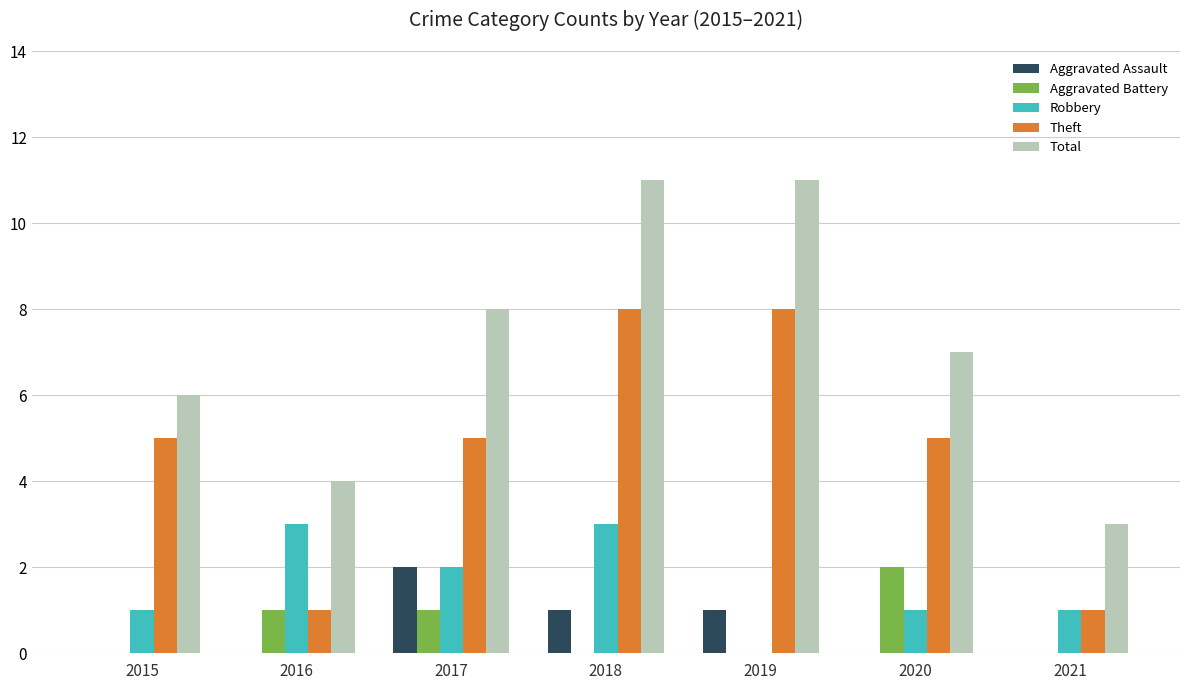

How many positive values does the Robbery series have?

6